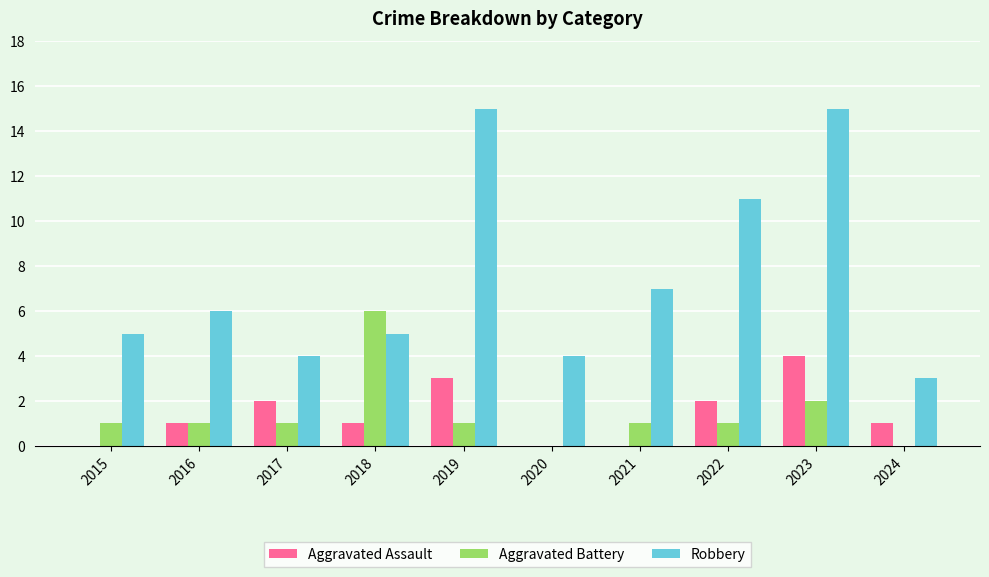

The value of Aggravated Assault at 2021 is 0. True or false?

True